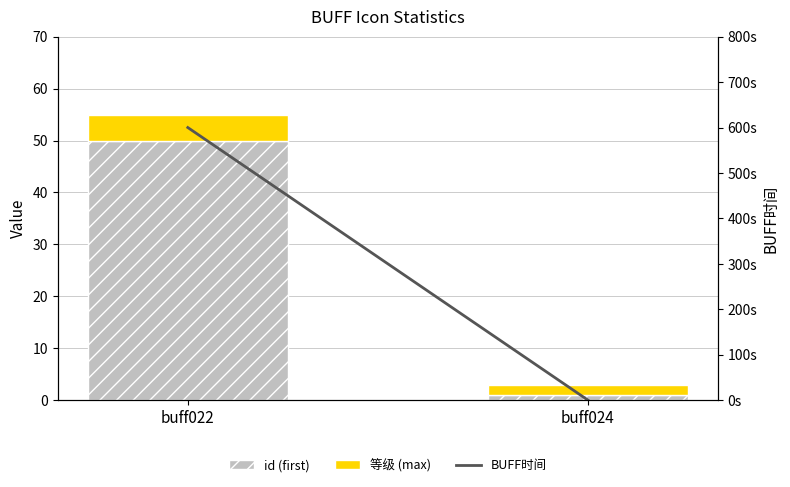

What is the average value of the BUFF时间 series?

300